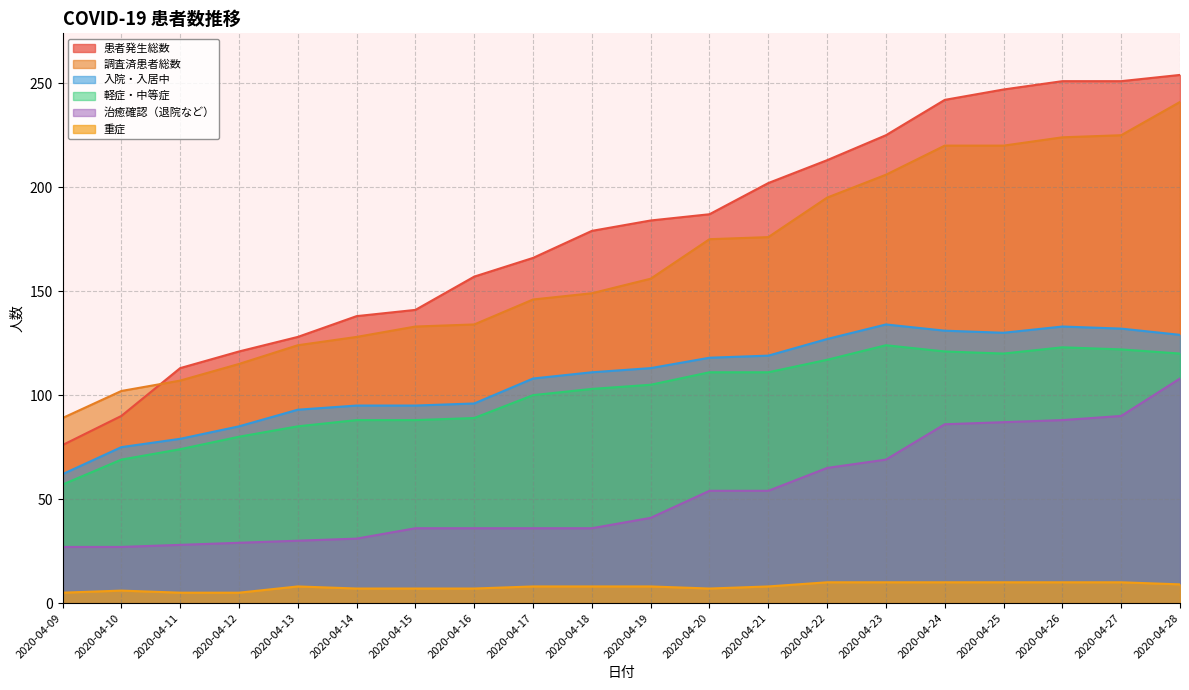

Rank the categories by 入院・入居中 value from highest to lowest.

2020-04-23, 2020-04-26, 2020-04-27, 2020-04-24, 2020-04-25, 2020-04-28, 2020-04-22, 2020-04-21, 2020-04-20, 2020-04-19, 2020-04-18, 2020-04-17, 2020-04-16, 2020-04-14, 2020-04-15, 2020-04-13, 2020-04-12, 2020-04-11, 2020-04-10, 2020-04-09